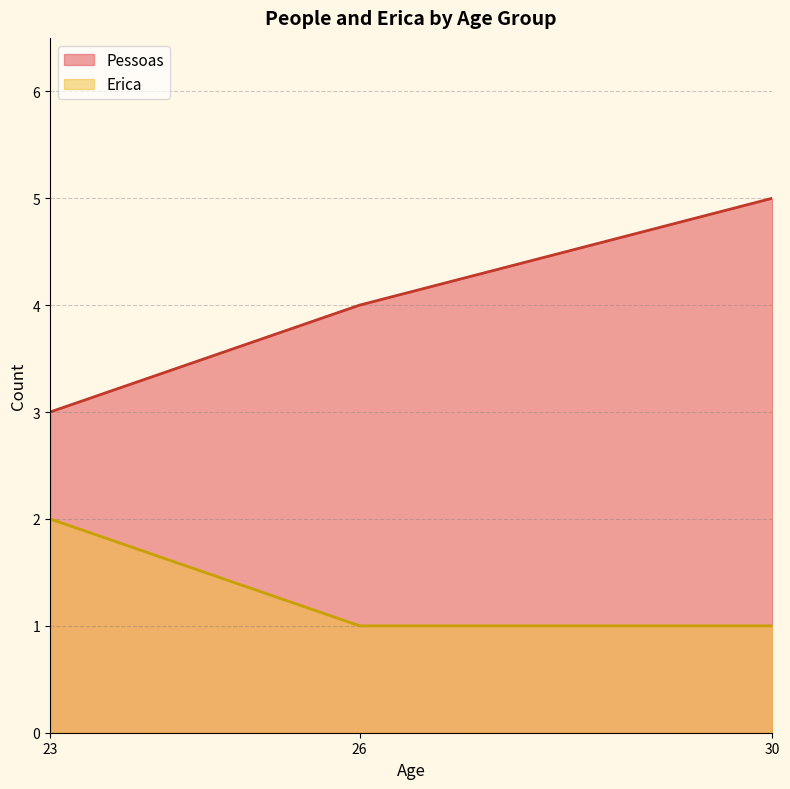

How many values in the Pessoas series exceed 4?

1